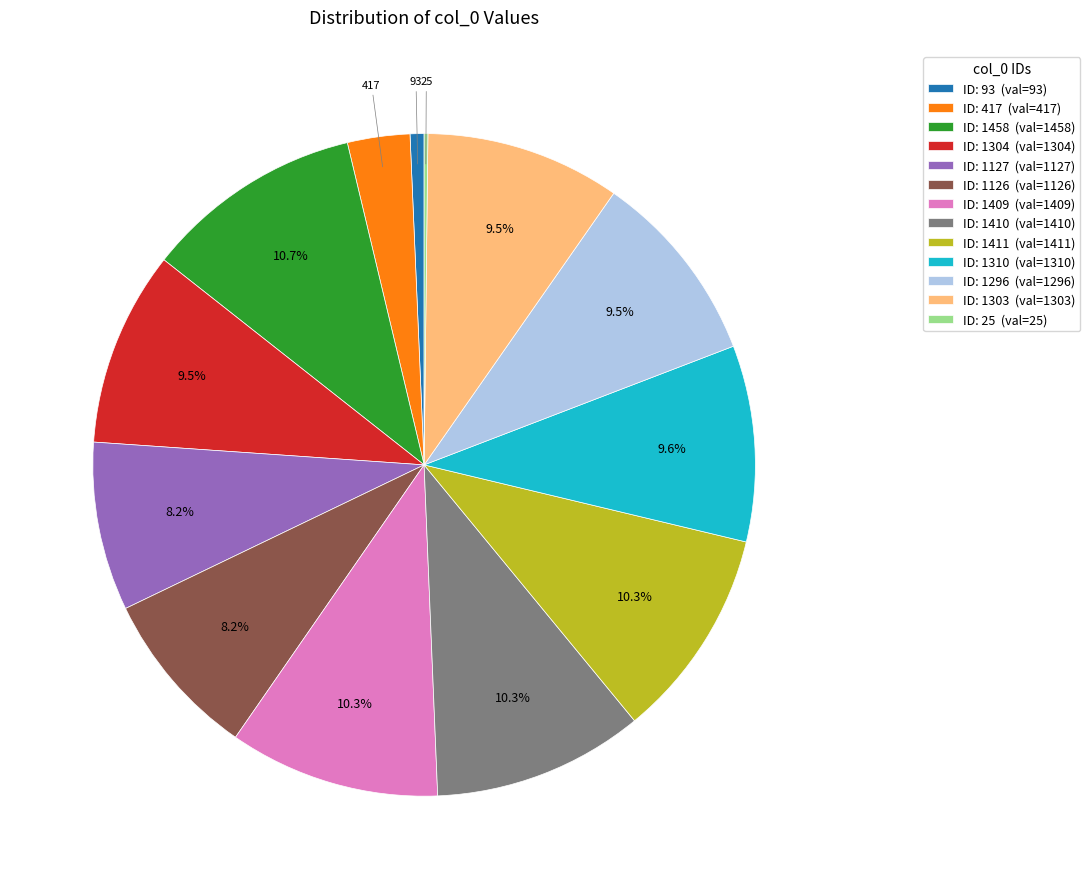

What is the ratio of the value at ID: 1310 (val=1310) to the value at ID: 93 (val=93)?

14.1